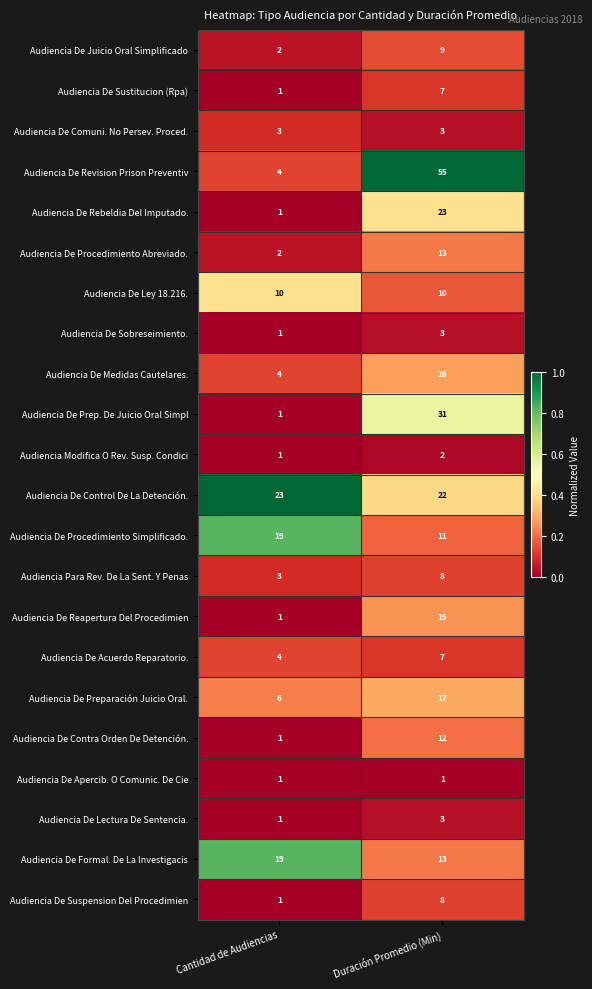

Which series has the widest spread of values?

Audiencia De Revision Prison Preventiv